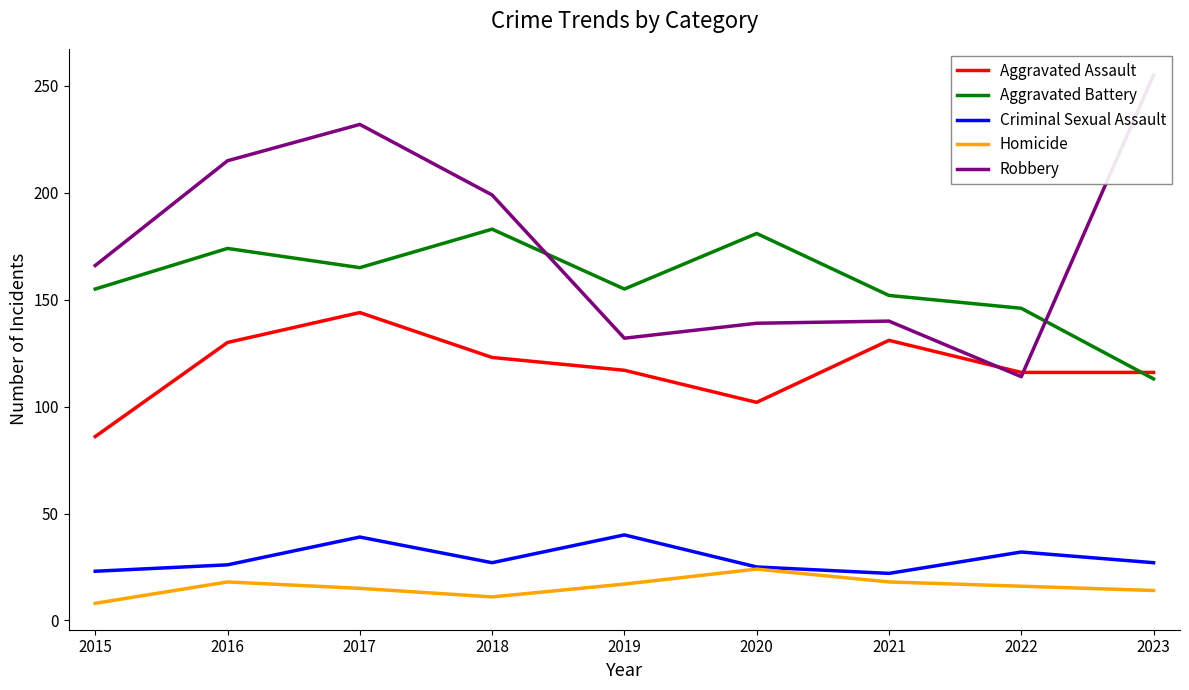

Reading left to right, transcribe all the data shown in this chart.

Aggravated Assault: 2015=86	2016=130	2017=144	2018=123	2019=117	2020=102	2021=131	2022=116	2023=116
Aggravated Battery: 2015=155	2016=174	2017=165	2018=183	2019=155	2020=181	2021=152	2022=146	2023=113
Criminal Sexual Assault: 2015=23	2016=26	2017=39	2018=27	2019=40	2020=25	2021=22	2022=32	2023=27
Homicide: 2015=8	2016=18	2017=15	2018=11	2019=17	2020=24	2021=18	2022=16	2023=14
Robbery: 2015=166	2016=215	2017=232	2018=199	2019=132	2020=139	2021=140	2022=114	2023=255